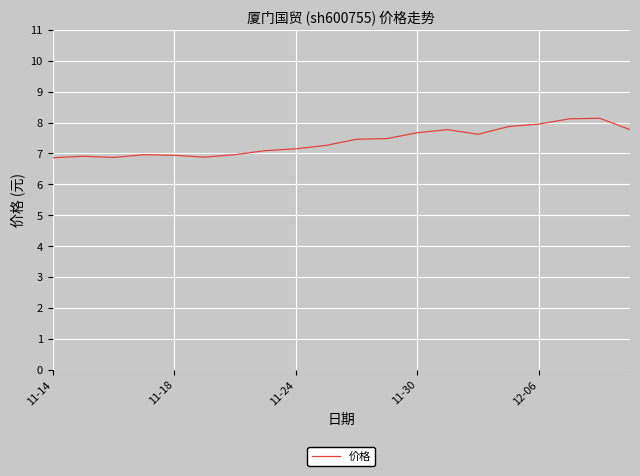

What is the maximum value shown in the chart?

8.1